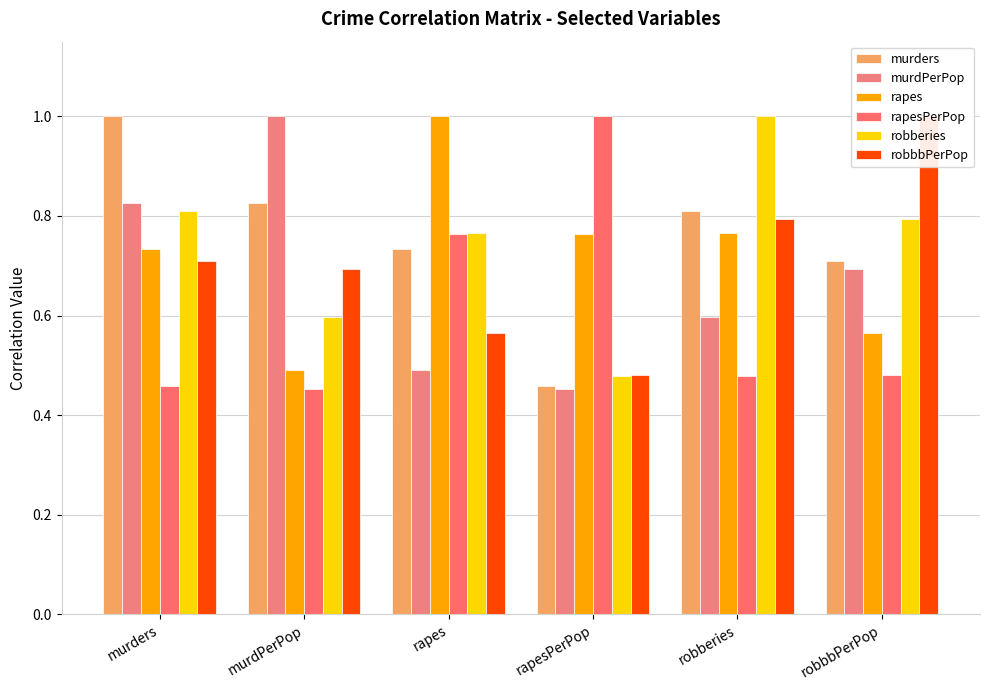

Does the chart contain stacked bars?

No